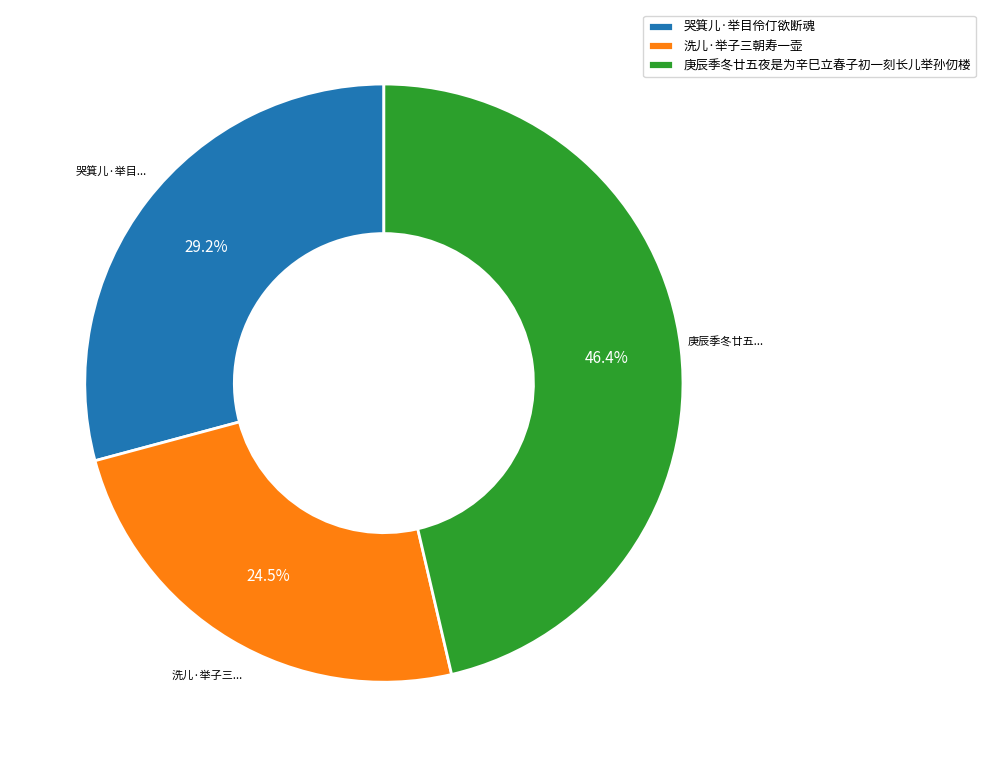

Rank the categories by value from highest to lowest.

庚辰季冬廿五夜是为辛巳立春子初一刻长儿举孙仞楼, 哭箕儿·举目伶仃欲断魂, 洗儿·举子三朝寿一壶